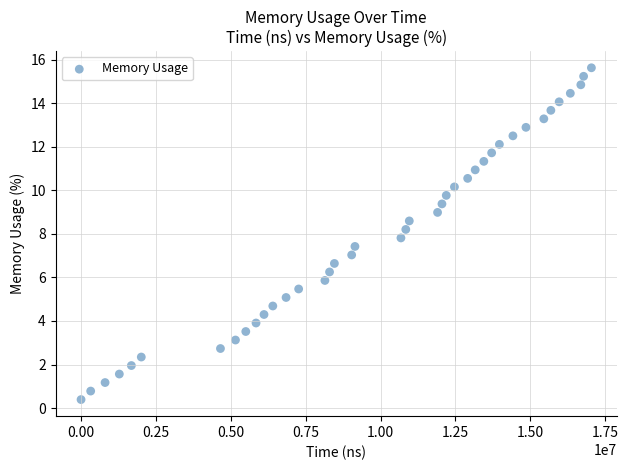

What is the range of Y values (max minus min)?

15.2